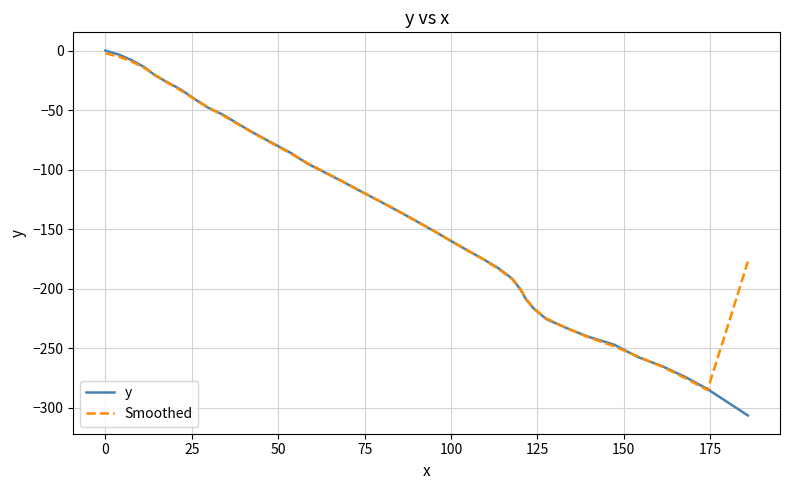

What are all the series names shown in the legend?

y, Smoothed